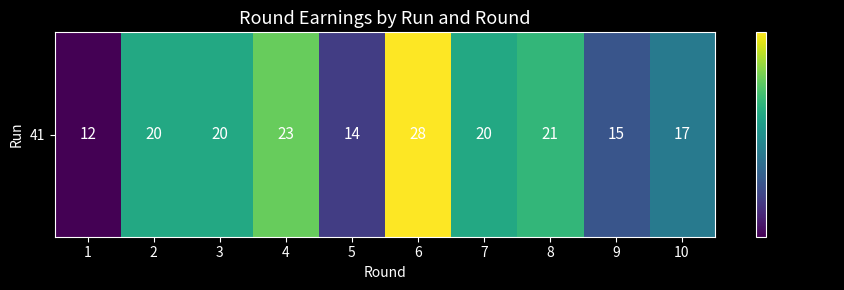

Count the number of categories in the chart.

10